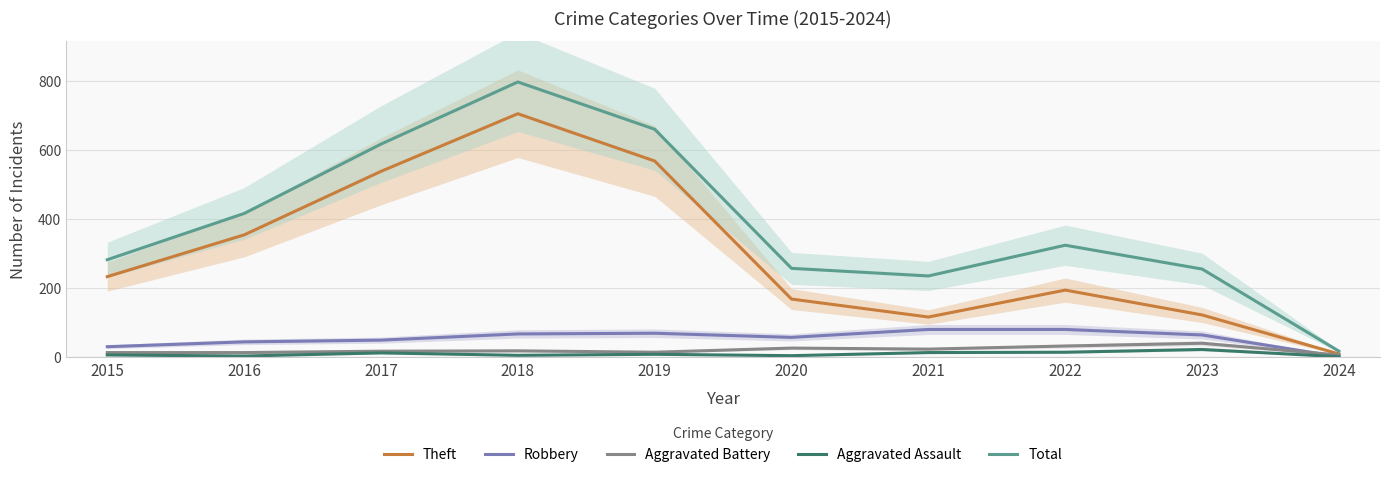

Does the chart have visible grid lines?

Yes